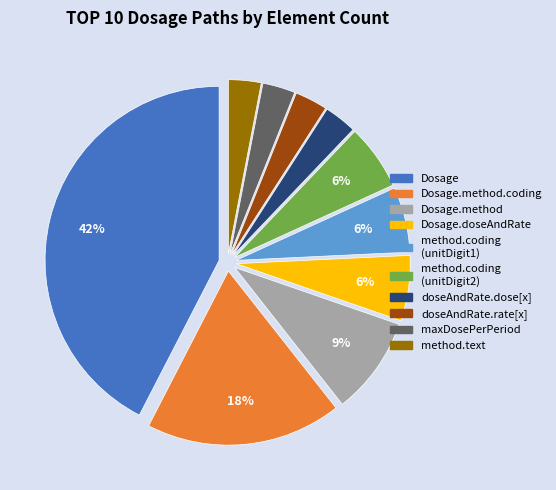

To the nearest percent, what is the average slice percentage?

10%